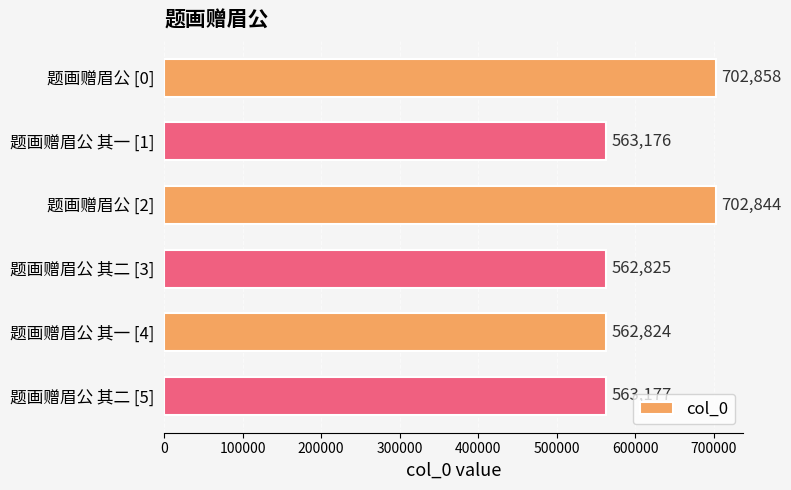

Are the bars horizontal?

Yes